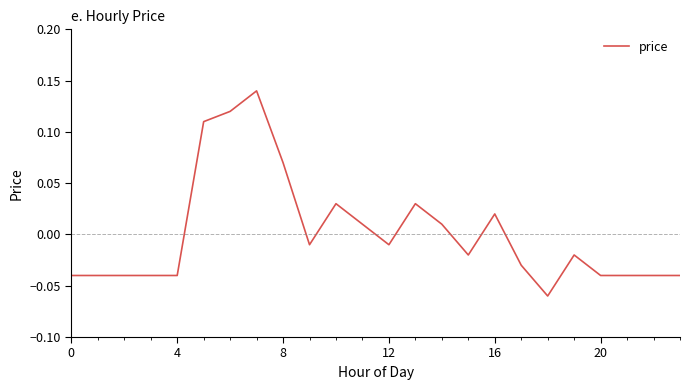

Does the chart have visible grid lines?

No